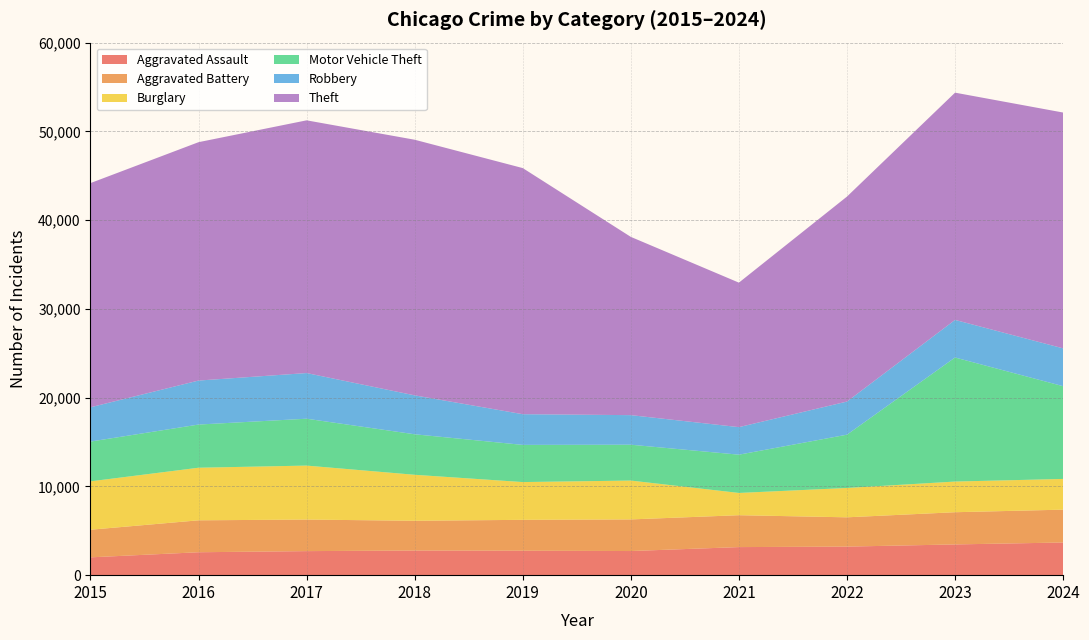

True or false: Motor Vehicle Theft and Theft intersect in this chart.

False